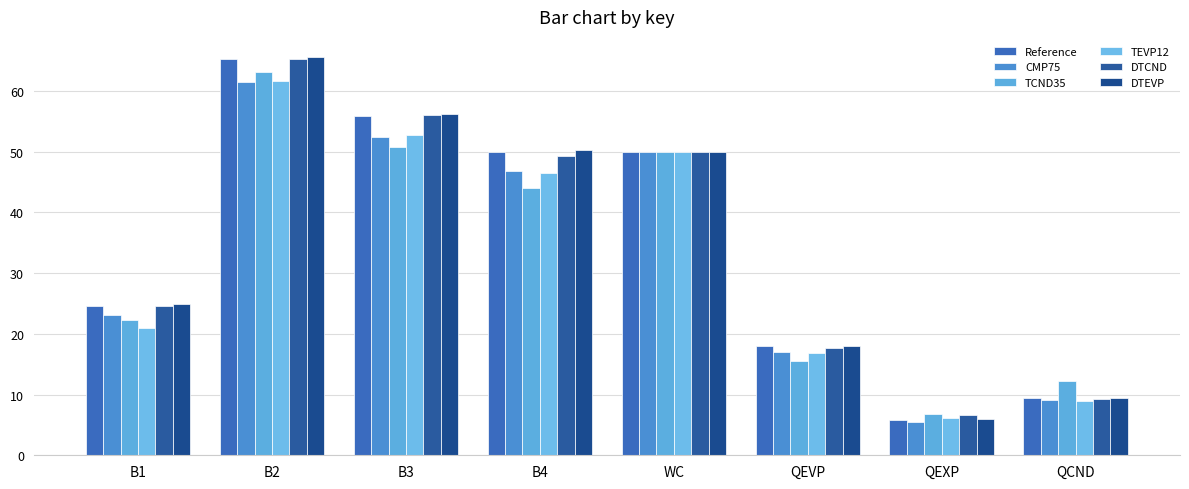

At which label does CMP75 first exceed 46?

B2